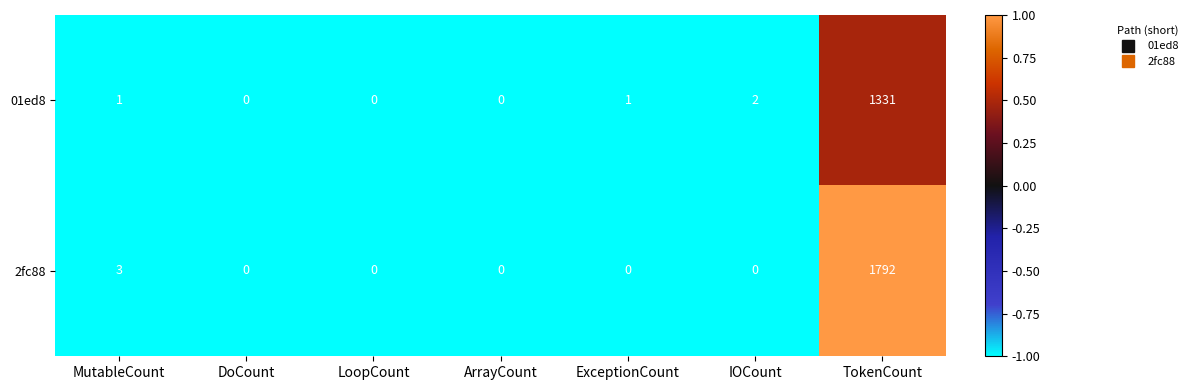

Reading left to right, transcribe all the data shown in this chart.

01ed8: 1	0	0	0	1	2	1331
2fc88: 3	0	0	0	0	0	1792